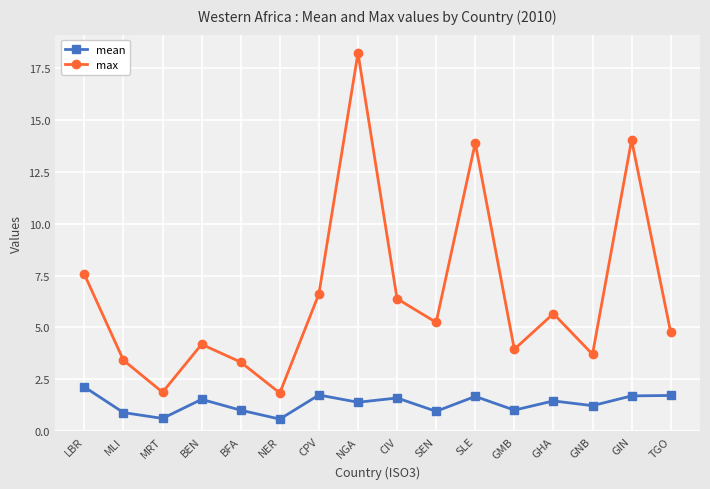

How many lines are shown in the chart?

2